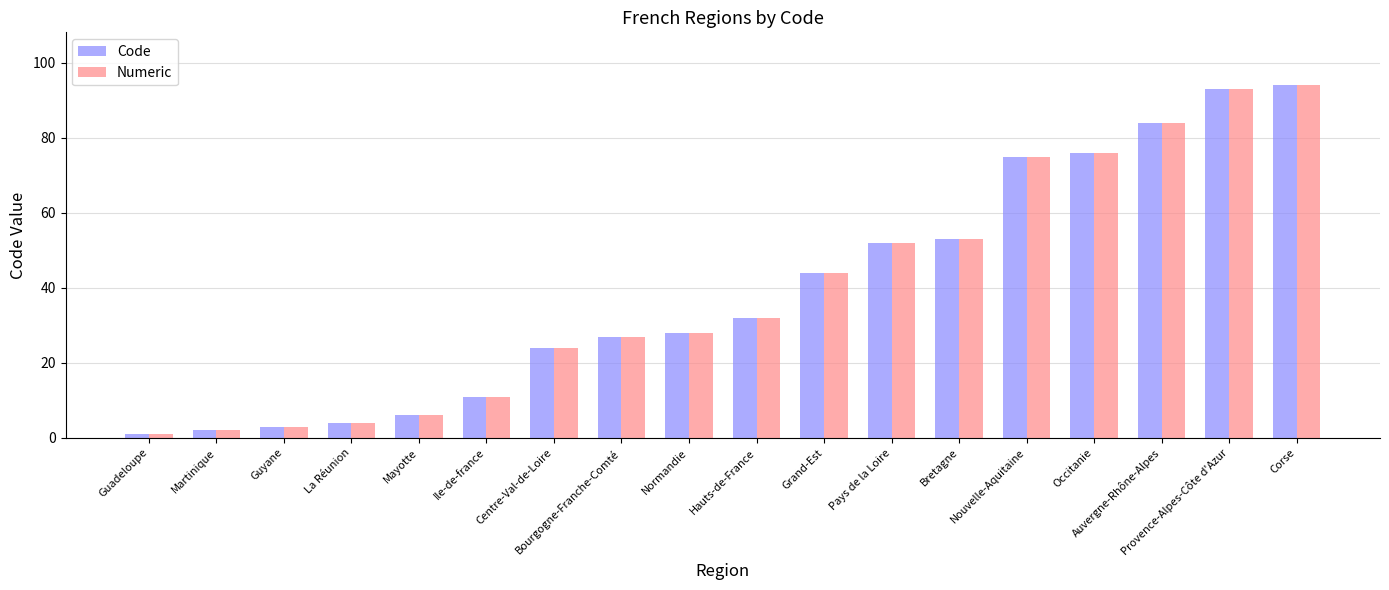

What is the maximum value for Code?

94